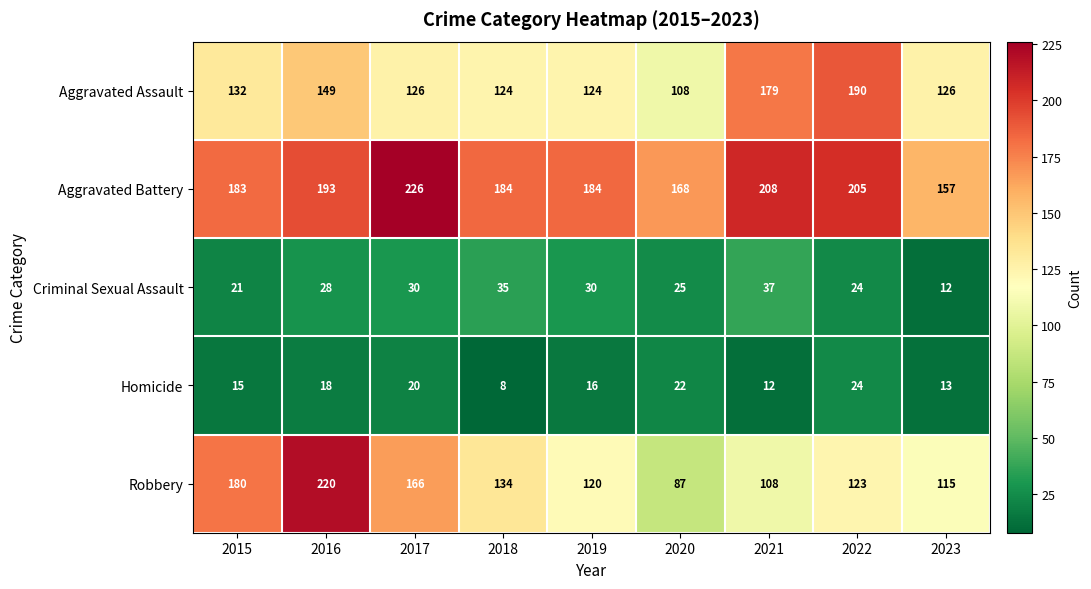

List the series in order of their peak value, lowest first.

Homicide, Criminal Sexual Assault, Aggravated Assault, Robbery, Aggravated Battery